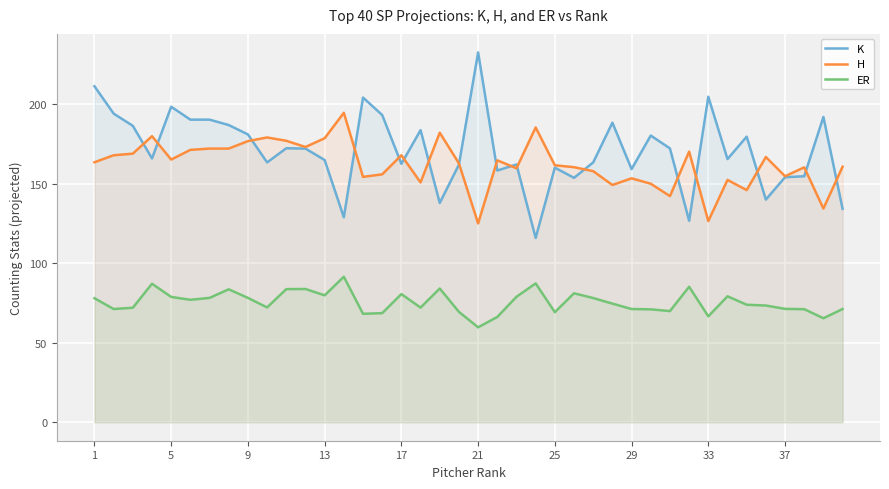

What is the value of the ER point at the 27th from the left?

78.1